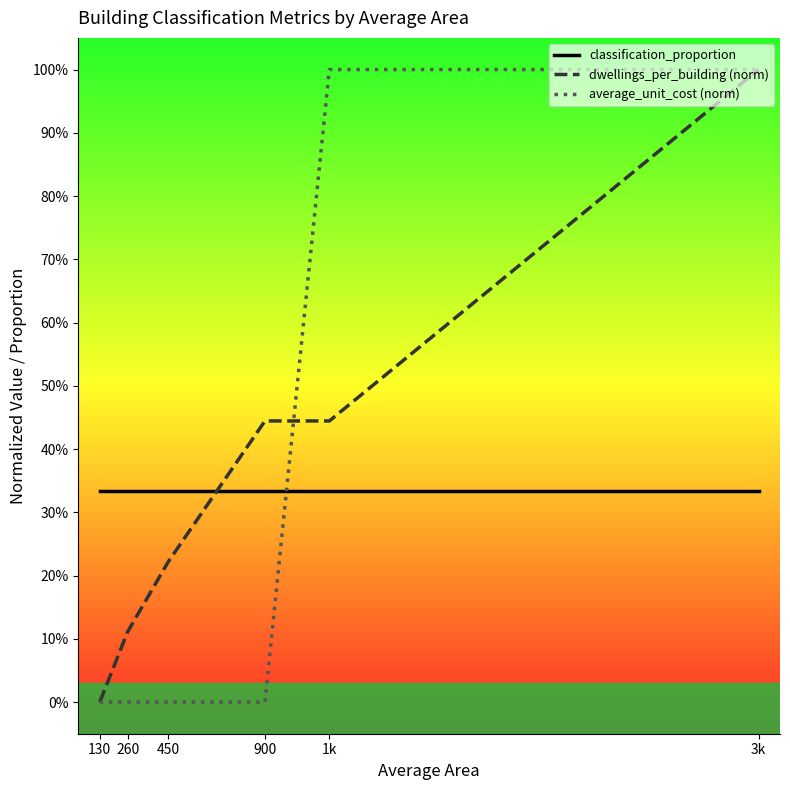

At which category does the chart reach its peak across all series?

1k